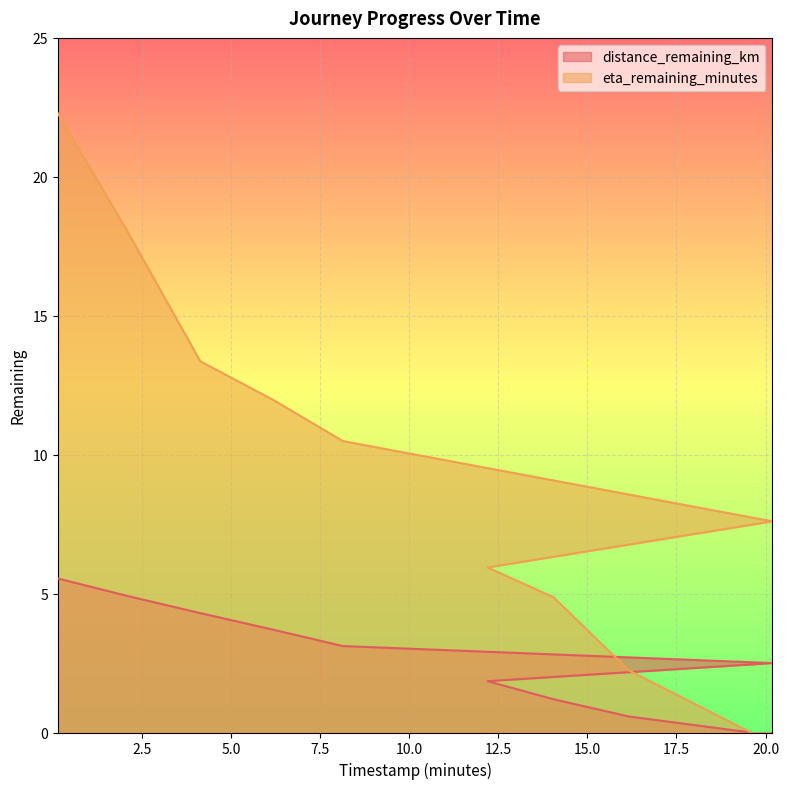

What is the difference between the distance_remaining_km values at 6.2 and 19.59?

3.7